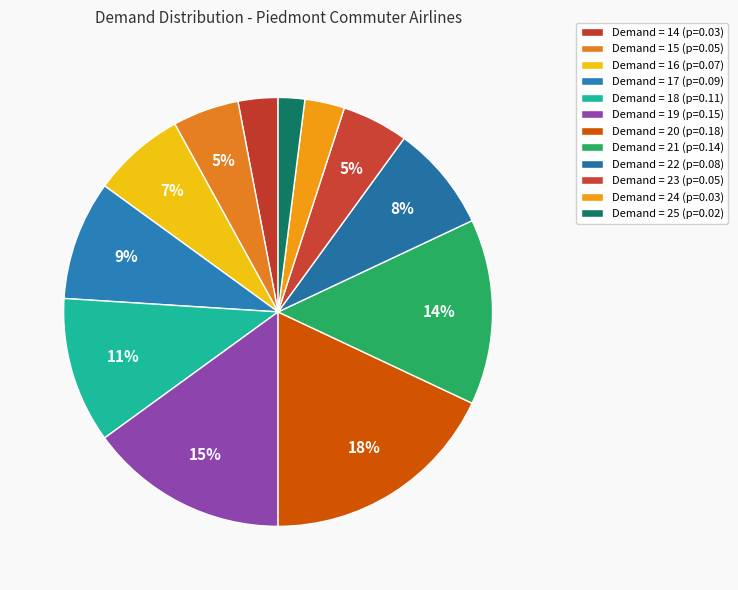

Is there any slice that represents more than half of the pie?

No